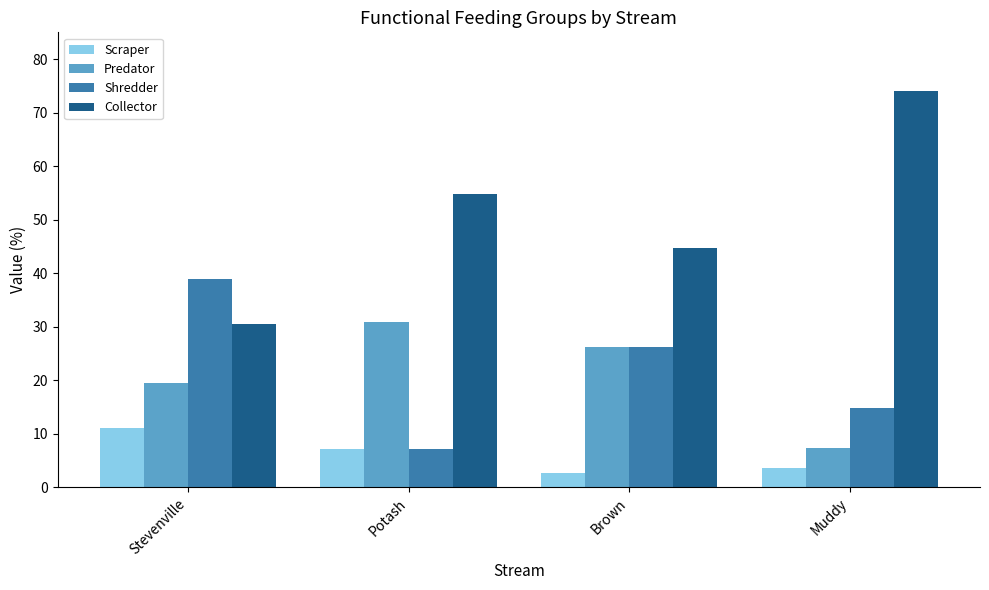

At which label does Scraper reach its minimum?

Brown